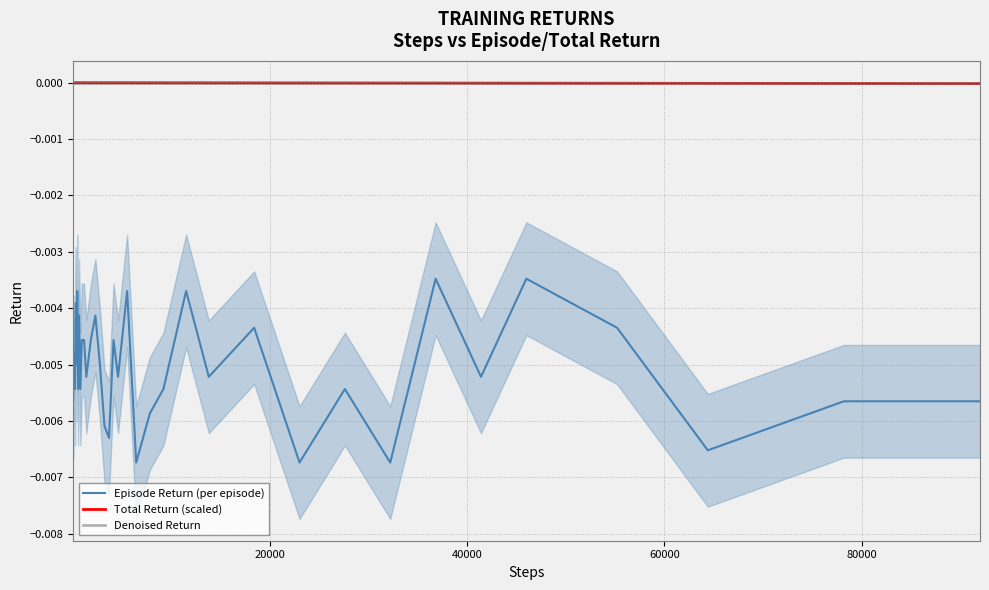

True or false: Denoised Return and Episode Return (per episode) cross at least once.

False